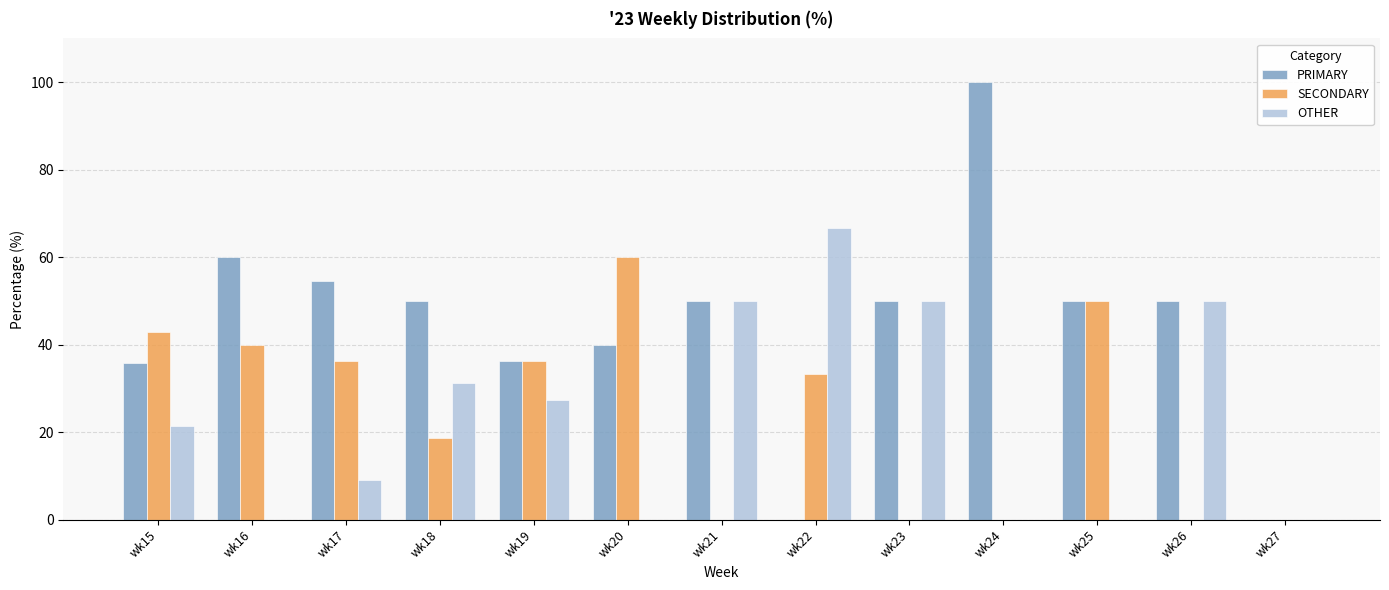

What is the maximum value shown in the chart?

100.0